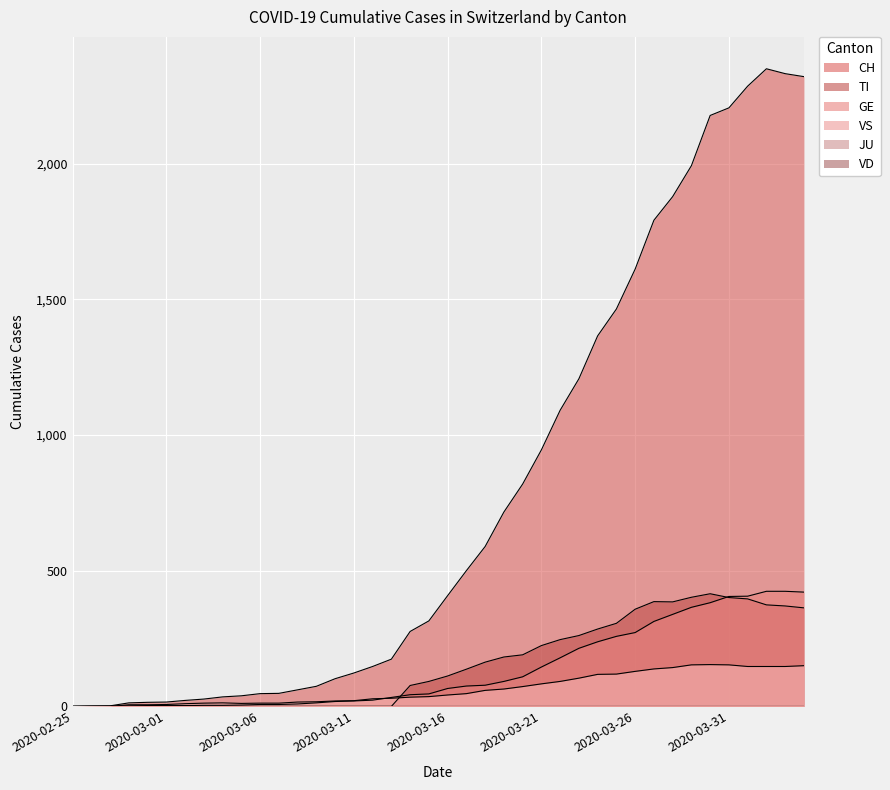

What is the average value of the CH series?

790